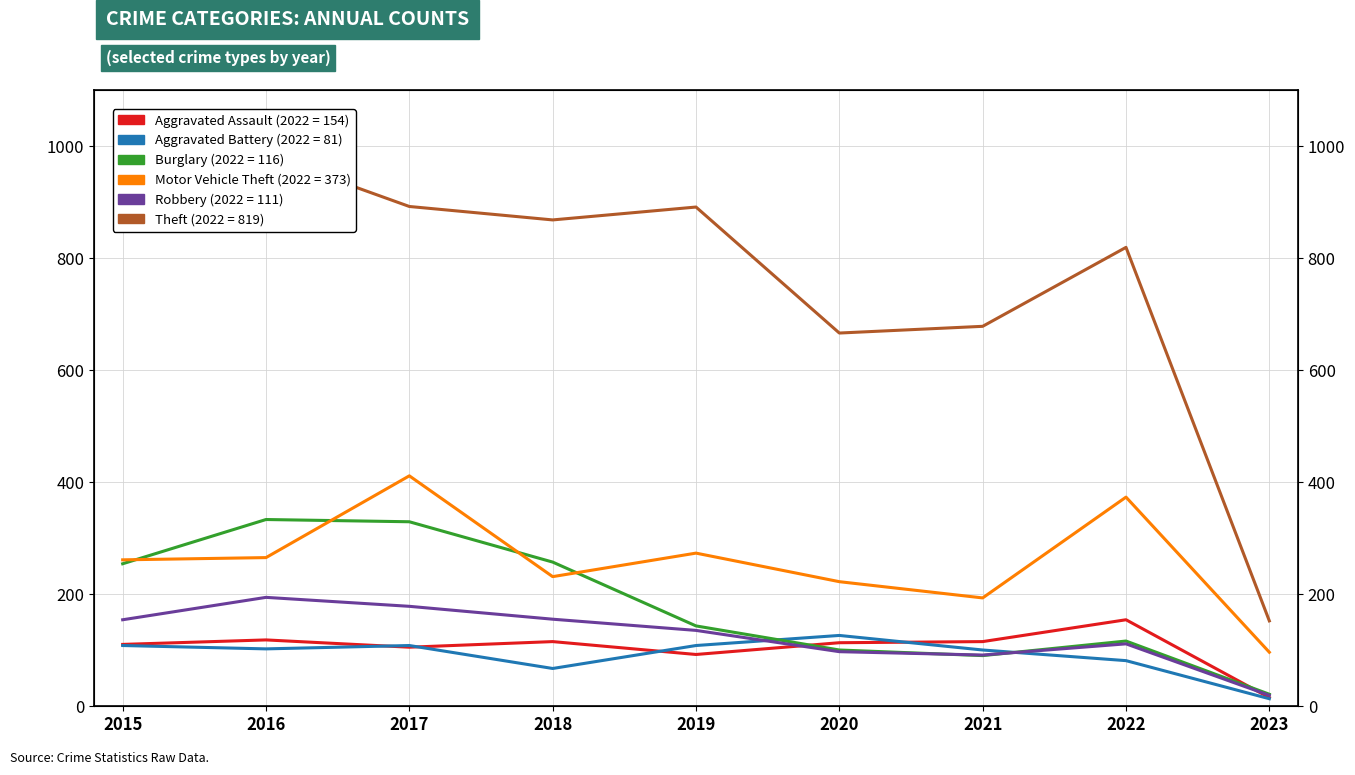

Is the value of Burglary at 2019 greater than the value of Theft at 2022?

No